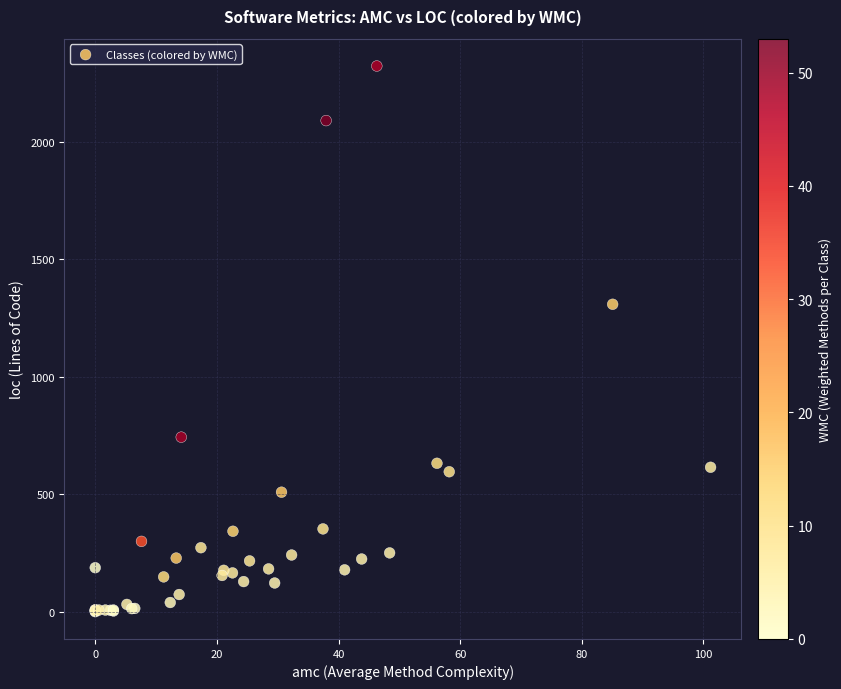

What Y value in the scatter plot is closest to 1161?

1308